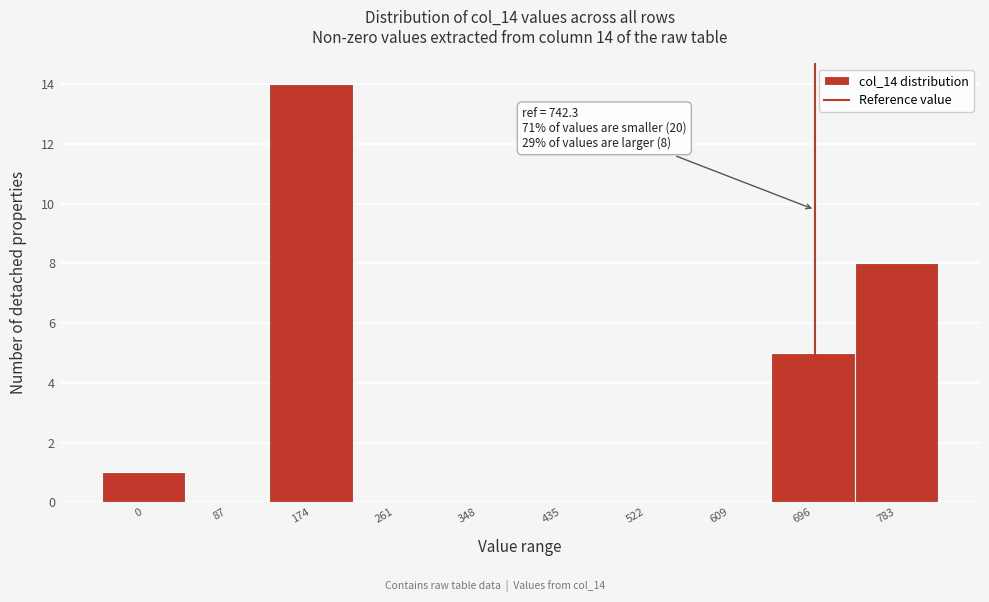

Reading right to left, list all the values displayed in this chart.

783=8	696=5	609=0	522=0	435=0	348=0	261=0	174=14	87=0	0=1